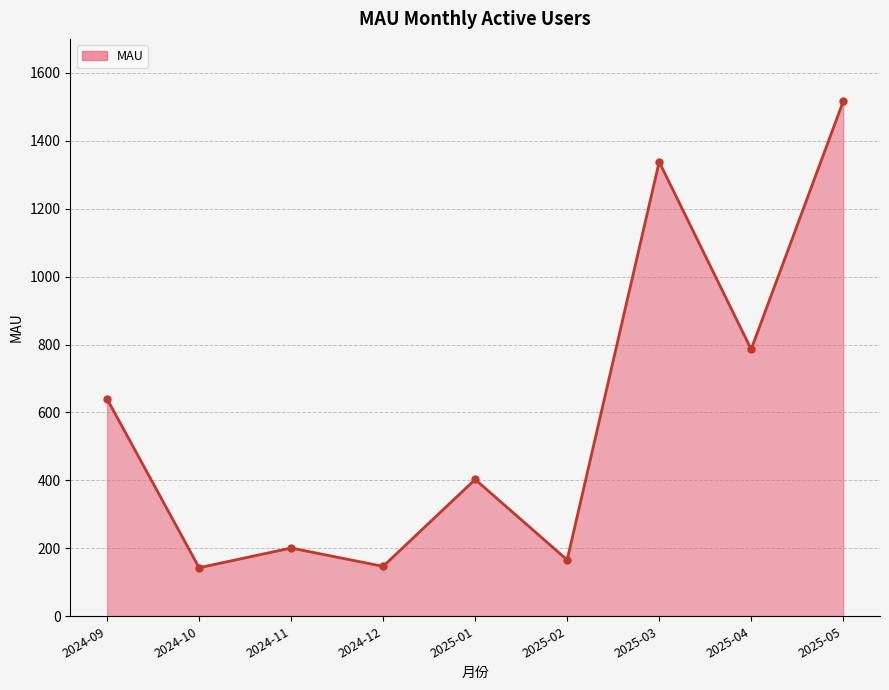

What is the ratio of the value at 2025-04 to the value at 2025-03?

0.6